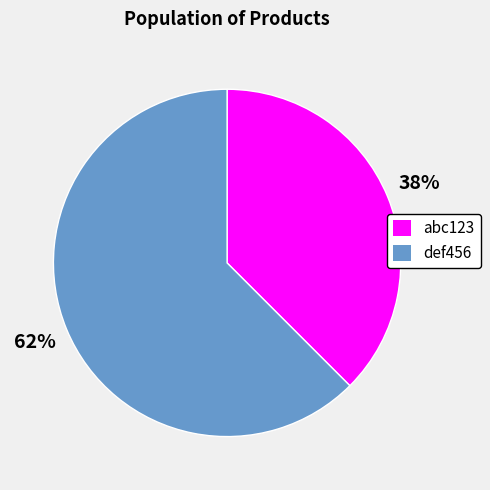

Does abc123 represent more than half of the total?

No